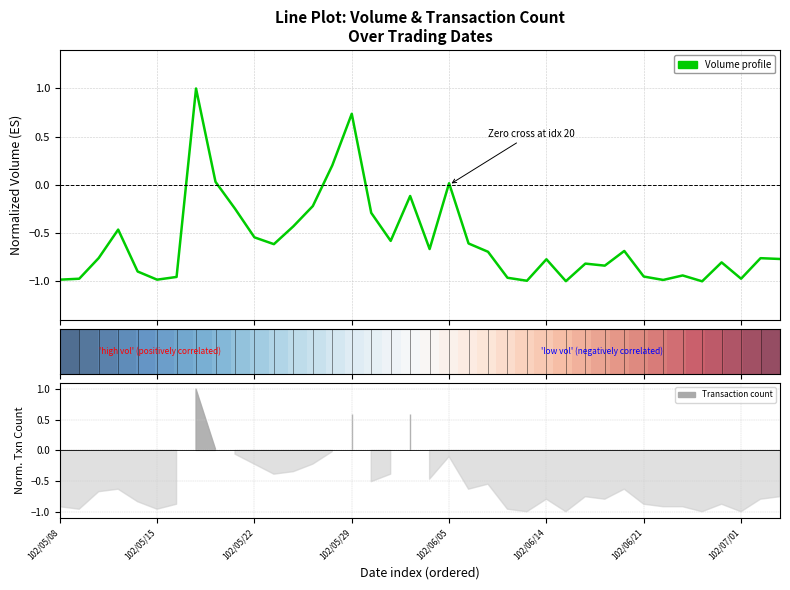

What is the sum of the Volume profile values at 11 and 31?

-1.6